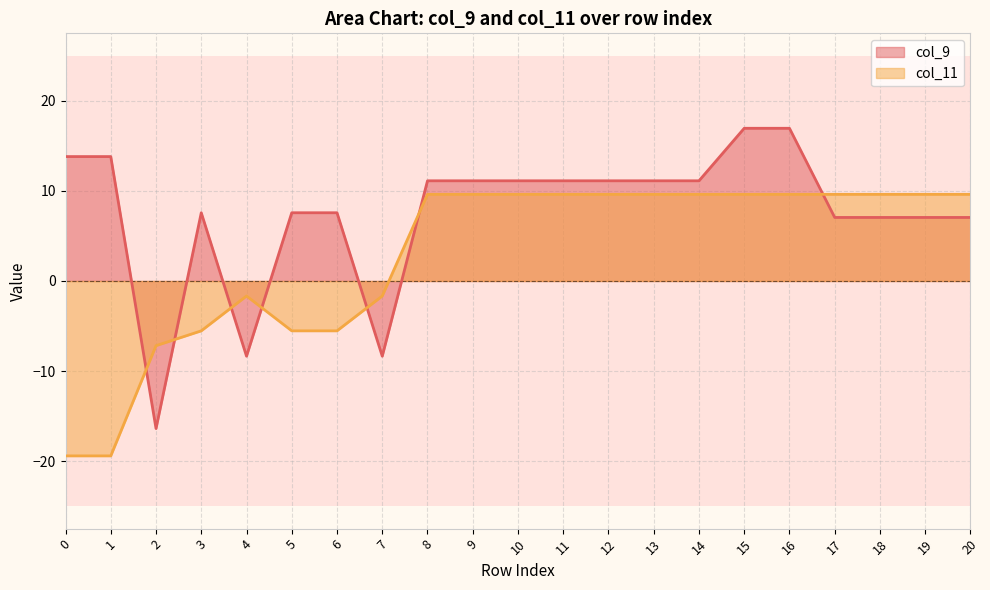

True or false: col_9 has more than 1 interior local peaks.

False